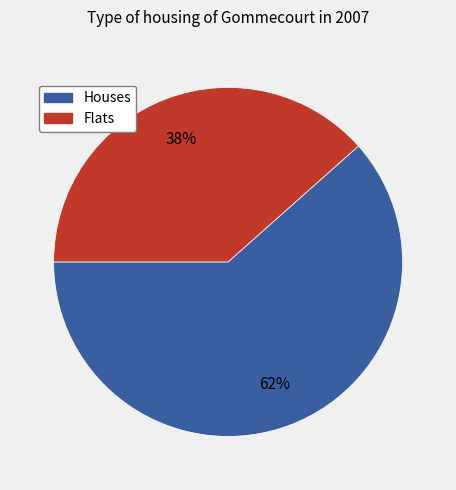

Is there any slice that represents more than half of the pie?

Yes